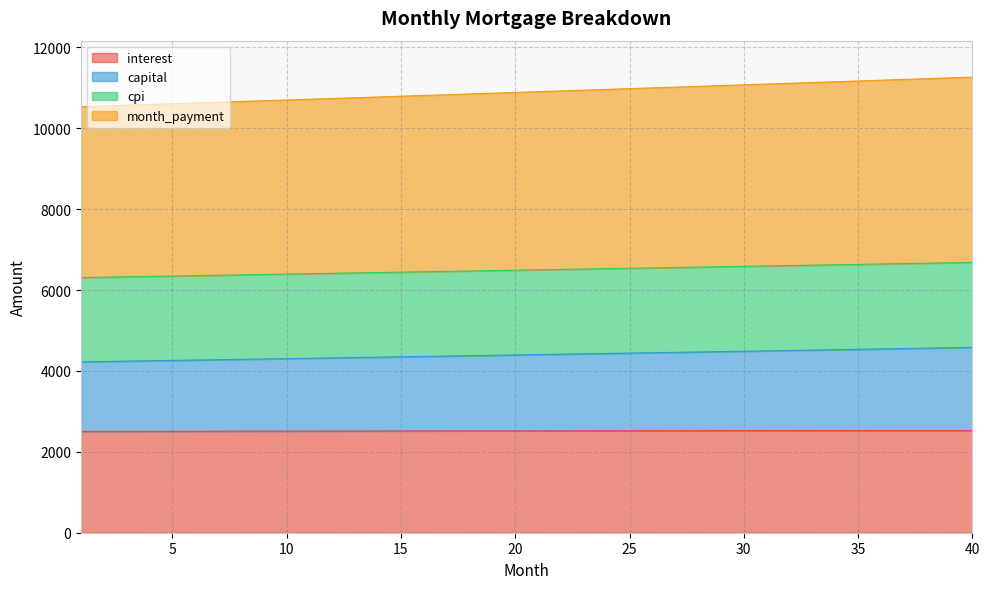

Which category has the highest value across all series?

40